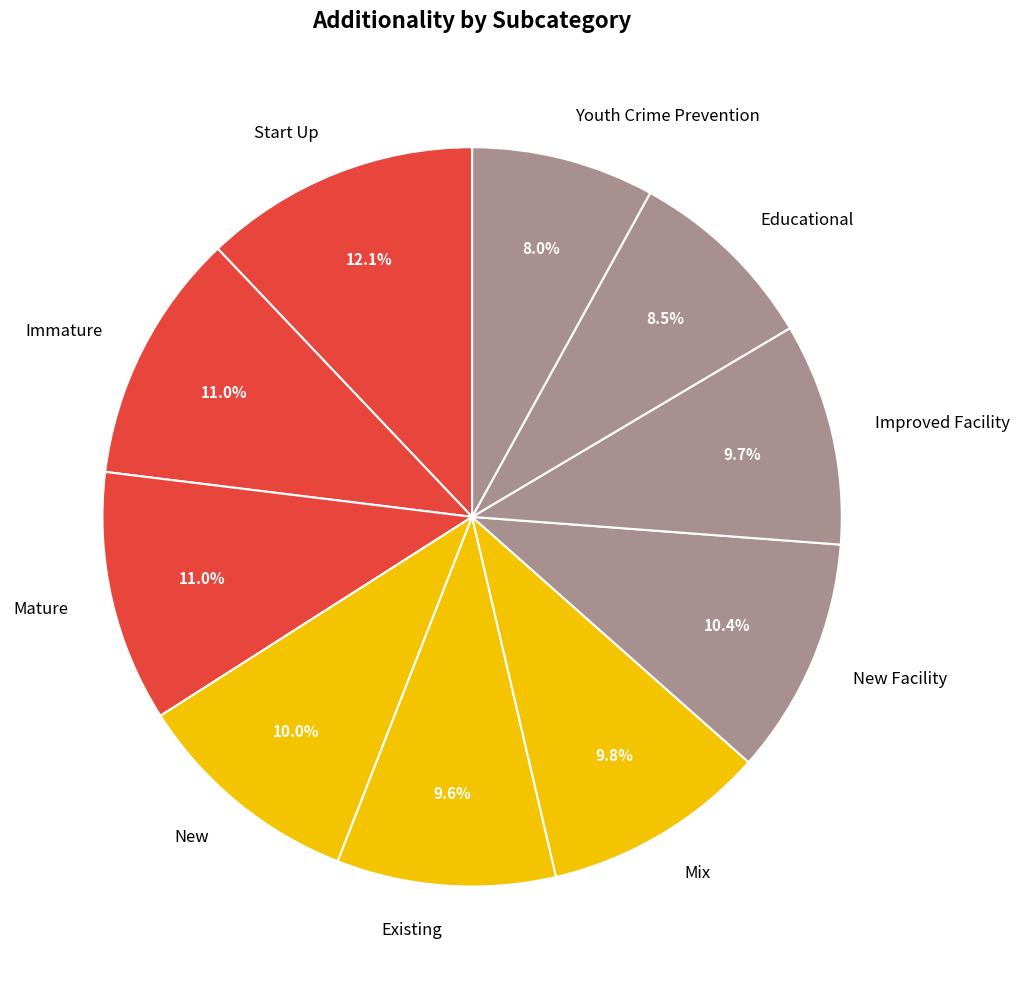

Which has a higher value, Mix or Start Up?

Start Up